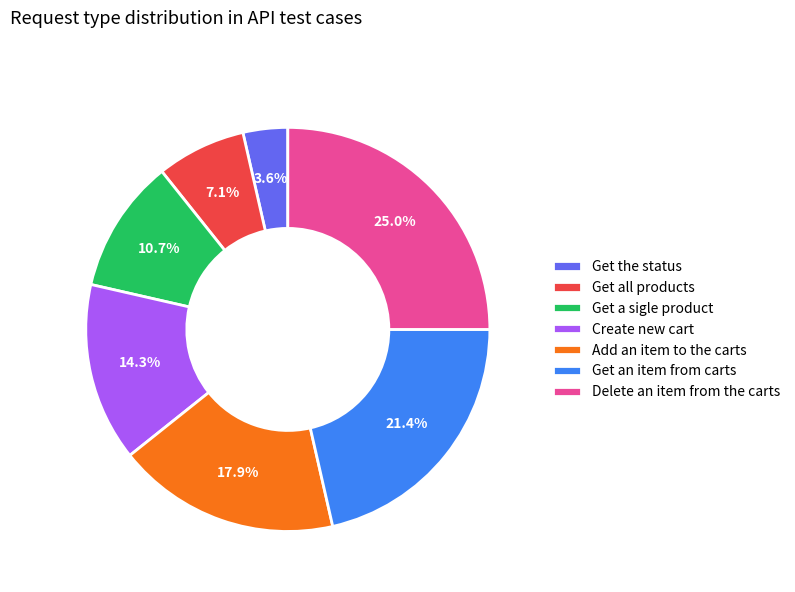

How many segments does this pie chart have?

7